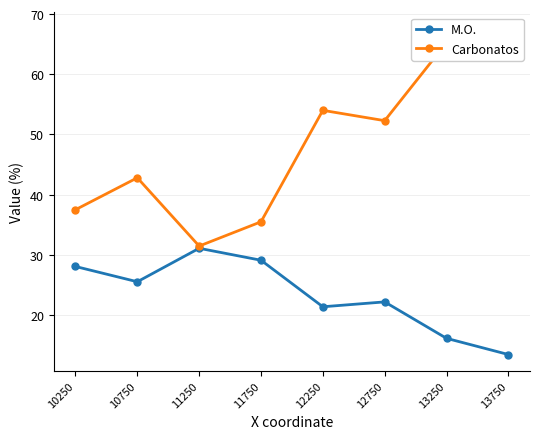

Reading left to right, transcribe all the data shown in this chart.

M.O.: 28.1	25.5	31.1	29.1	21.4	22.2	16.1	13.5
Carbonatos: 37.5	42.8	31.5	35.5	54.0	52.3	65.2	67.6